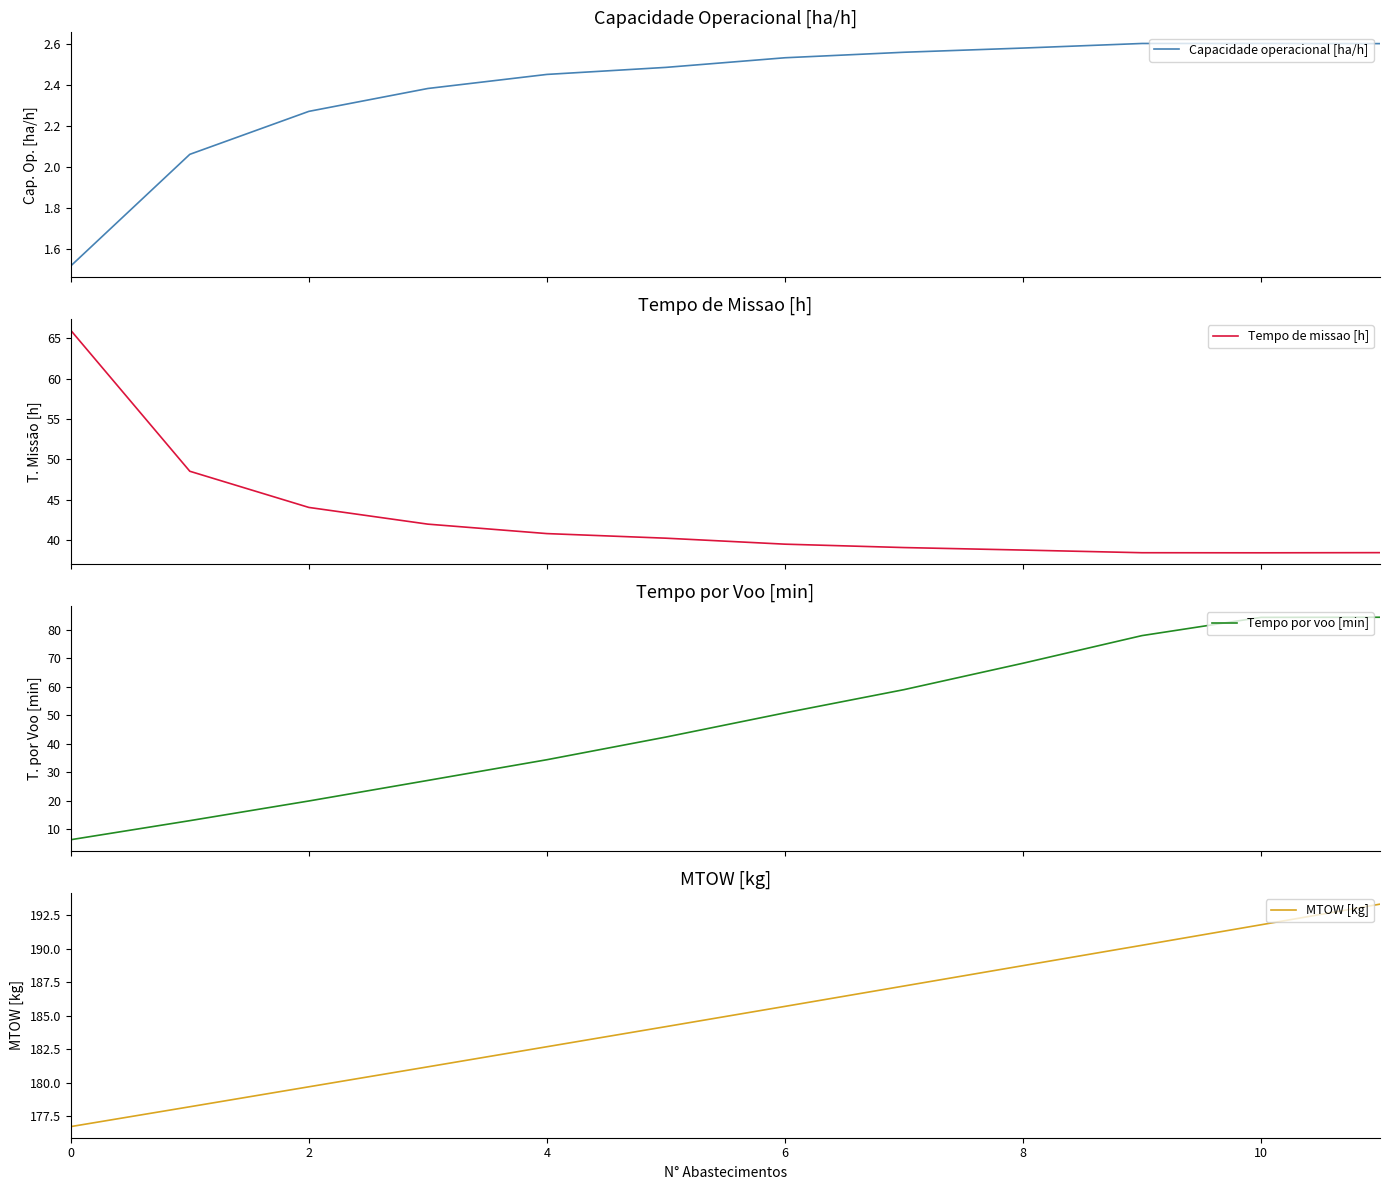

The value of MTOW [kg] at 4 is 182.7. True or false?

True